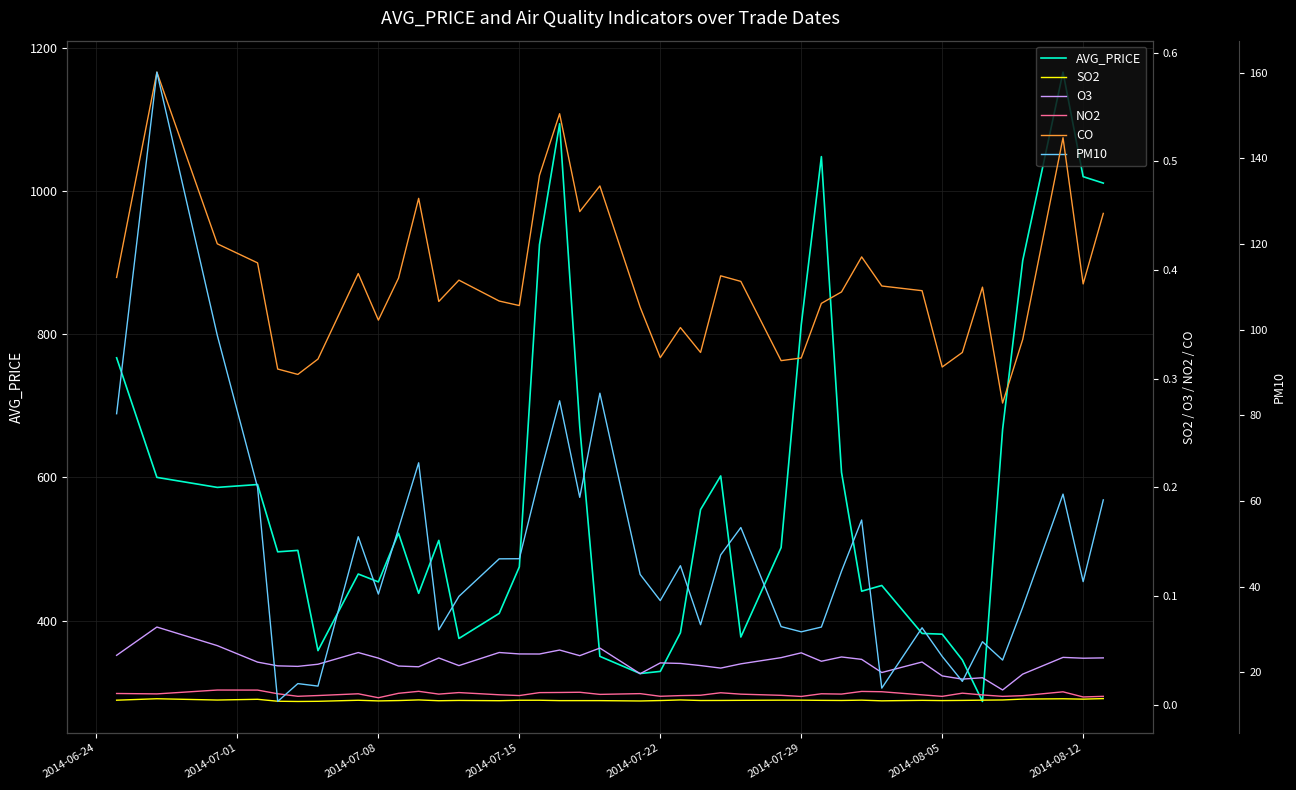

True or false: CO and PM10 intersect in this chart.

False